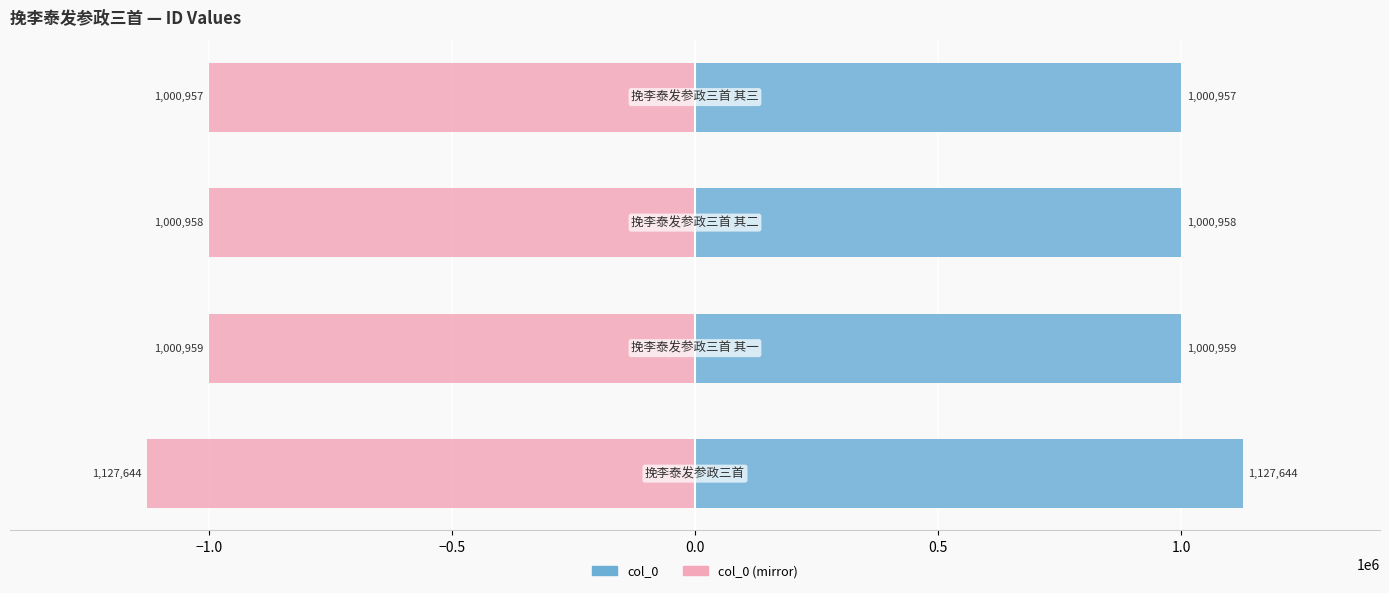

Reading right to left, extract all data points from this chart.

col_0: 0.0=1000957	−0.5=1000958	−1.0=1000959	−1.5=1127644
col_0 (mirror): 0.0=-1000957	−0.5=-1000958	−1.0=-1000959	−1.5=-1127644